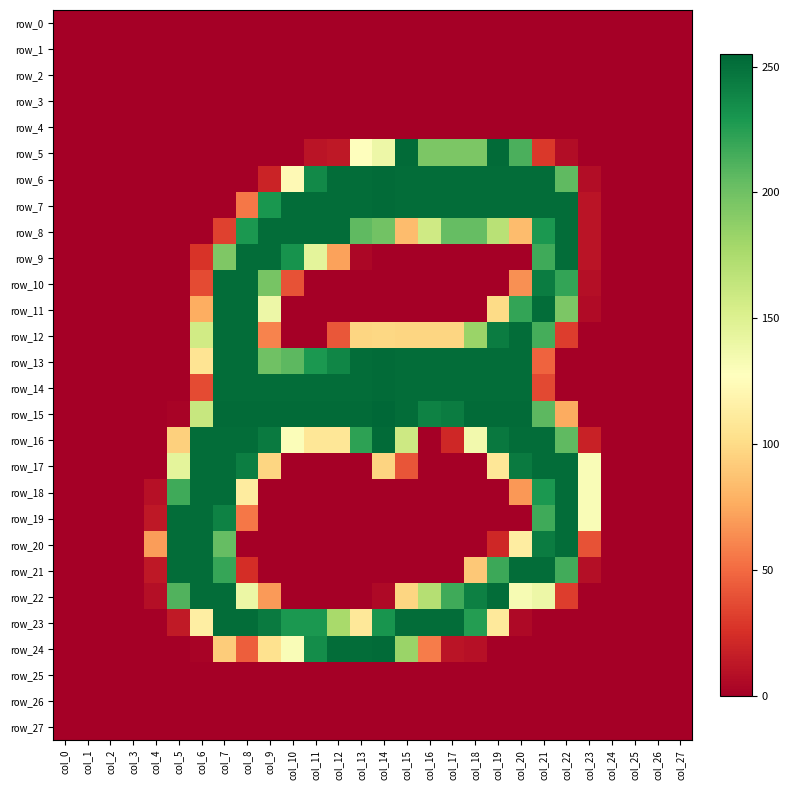

Reading right to left, transcribe all the data shown in this chart.

row_0: col_27=0	col_26=0	col_25=0	col_24=0	col_23=0	col_22=0	col_21=0	col_20=0	col_19=0	col_18=0	col_17=0	col_16=0	col_15=0	col_14=0	col_13=0	col_12=0	col_11=0	col_10=0	col_9=0	col_8=0	col_7=0	col_6=0	col_5=0	col_4=0	col_3=0	col_2=0	col_1=0	col_0=0
row_1: col_27=0	col_26=0	col_25=0	col_24=0	col_23=0	col_22=0	col_21=0	col_20=0	col_19=0	col_18=0	col_17=0	col_16=0	col_15=0	col_14=0	col_13=0	col_12=0	col_11=0	col_10=0	col_9=0	col_8=0	col_7=0	col_6=0	col_5=0	col_4=0	col_3=0	col_2=0	col_1=0	col_0=0
row_2: col_27=0	col_26=0	col_25=0	col_24=0	col_23=0	col_22=0	col_21=0	col_20=0	col_19=0	col_18=0	col_17=0	col_16=0	col_15=0	col_14=0	col_13=0	col_12=0	col_11=0	col_10=0	col_9=0	col_8=0	col_7=0	col_6=0	col_5=0	col_4=0	col_3=0	col_2=0	col_1=0	col_0=0
row_3: col_27=0	col_26=0	col_25=0	col_24=0	col_23=0	col_22=0	col_21=0	col_20=0	col_19=0	col_18=0	col_17=0	col_16=0	col_15=0	col_14=0	col_13=0	col_12=0	col_11=0	col_10=0	col_9=0	col_8=0	col_7=0	col_6=0	col_5=0	col_4=0	col_3=0	col_2=0	col_1=0	col_0=0
row_4: col_27=0	col_26=0	col_25=0	col_24=0	col_23=0	col_22=0	col_21=0	col_20=0	col_19=0	col_18=0	col_17=0	col_16=0	col_15=0	col_14=0	col_13=0	col_12=0	col_11=0	col_10=0	col_9=0	col_8=0	col_7=0	col_6=0	col_5=0	col_4=0	col_3=0	col_2=0	col_1=0	col_0=0
row_5: col_27=0	col_26=0	col_25=0	col_24=0	col_23=0	col_22=7	col_21=29	col_20=213	col_19=253	col_18=195	col_17=195	col_16=195	col_15=253	col_14=139	col_13=128	col_12=13	col_11=11	col_10=0	col_9=0	col_8=0	col_7=0	col_6=0	col_5=0	col_4=0	col_3=0	col_2=0	col_1=0	col_0=0
row_6: col_27=0	col_26=0	col_25=0	col_24=0	col_23=7	col_22=206	col_21=252	col_20=252	col_19=252	col_18=252	col_17=252	col_16=252	col_15=252	col_14=253	col_13=252	col_12=252	col_11=237	col_10=123	col_9=19	col_8=0	col_7=0	col_6=0	col_5=0	col_4=0	col_3=0	col_2=0	col_1=0	col_0=0
row_7: col_27=0	col_26=0	col_25=0	col_24=0	col_23=11	col_22=252	col_21=252	col_20=252	col_19=252	col_18=252	col_17=252	col_16=252	col_15=252	col_14=253	col_13=252	col_12=252	col_11=252	col_10=252	col_9=230	col_8=55	col_7=0	col_6=0	col_5=0	col_4=0	col_3=0	col_2=0	col_1=0	col_0=0
row_8: col_27=0	col_26=0	col_25=0	col_24=0	col_23=11	col_22=252	col_21=229	col_20=84	col_19=169	col_18=204	col_17=204	col_16=158	col_15=84	col_14=199	col_13=206	col_12=252	col_11=252	col_10=252	col_9=252	col_8=229	col_7=33	col_6=0	col_5=0	col_4=0	col_3=0	col_2=0	col_1=0	col_0=0
row_9: col_27=0	col_26=0	col_25=0	col_24=0	col_23=11	col_22=252	col_21=217	col_20=0	col_19=0	col_18=0	col_17=0	col_16=0	col_15=0	col_14=0	col_13=4	col_12=72	col_11=145	col_10=232	col_9=252	col_8=252	col_7=194	col_6=27	col_5=0	col_4=0	col_3=0	col_2=0	col_1=0	col_0=0
row_10: col_27=0	col_26=0	col_25=0	col_24=0	col_23=8	col_22=221	col_21=244	col_20=65	col_19=0	col_18=0	col_17=0	col_16=0	col_15=0	col_14=0	col_13=0	col_12=0	col_11=0	col_10=40	col_9=197	col_8=252	col_7=252	col_6=37	col_5=0	col_4=0	col_3=0	col_2=0	col_1=0	col_0=0
row_11: col_27=0	col_26=0	col_25=0	col_24=0	col_23=6	col_22=195	col_21=252	col_20=221	col_19=100	col_18=0	col_17=0	col_16=0	col_15=0	col_14=0	col_13=0	col_12=0	col_11=0	col_10=0	col_9=139	col_8=252	col_7=252	col_6=77	col_5=0	col_4=0	col_3=0	col_2=0	col_1=0	col_0=0
row_12: col_27=0	col_26=0	col_25=0	col_24=0	col_23=0	col_22=31	col_21=215	col_20=252	col_19=244	col_18=183	col_17=97	col_16=97	col_15=97	col_14=98	col_13=97	col_12=42	col_11=0	col_10=0	col_9=60	col_8=252	col_7=252	col_6=157	col_5=0	col_4=0	col_3=0	col_2=0	col_1=0	col_0=0
row_13: col_27=0	col_26=0	col_25=0	col_24=0	col_23=0	col_22=0	col_21=47	col_20=252	col_19=252	col_18=252	col_17=252	col_16=252	col_15=252	col_14=253	col_13=252	col_12=239	col_11=229	col_10=207	col_9=200	col_8=252	col_7=252	col_6=106	col_5=0	col_4=0	col_3=0	col_2=0	col_1=0	col_0=0
row_14: col_27=0	col_26=0	col_25=0	col_24=0	col_23=0	col_22=0	col_21=36	col_20=252	col_19=252	col_18=252	col_17=252	col_16=252	col_15=252	col_14=253	col_13=252	col_12=252	col_11=252	col_10=252	col_9=252	col_8=252	col_7=252	col_6=37	col_5=0	col_4=0	col_3=0	col_2=0	col_1=0	col_0=0
row_15: col_27=0	col_26=0	col_25=0	col_24=0	col_23=0	col_22=76	col_21=207	col_20=253	col_19=253	col_18=253	col_17=244	col_16=241	col_15=252	col_14=255	col_13=253	col_12=253	col_11=253	col_10=253	col_9=253	col_8=253	col_7=253	col_6=162	col_5=2	col_4=0	col_3=0	col_2=0	col_1=0	col_0=0
row_16: col_27=0	col_26=0	col_25=0	col_24=0	col_23=18	col_22=206	col_21=252	col_20=252	col_19=246	col_18=136	col_17=21	col_16=0	col_15=159	col_14=253	col_13=223	col_12=108	col_11=108	col_10=130	col_9=245	col_8=252	col_7=252	col_6=252	col_5=94	col_4=0	col_3=0	col_2=0	col_1=0	col_0=0
row_17: col_27=0	col_26=0	col_25=0	col_24=0	col_23=131	col_22=252	col_21=252	col_20=245	col_19=108	col_18=0	col_17=0	col_16=0	col_15=41	col_14=96	col_13=0	col_12=0	col_11=0	col_10=0	col_9=97	col_8=243	col_7=252	col_6=252	col_5=145	col_4=0	col_3=0	col_2=0	col_1=0	col_0=0
row_18: col_27=0	col_26=0	col_25=0	col_24=0	col_23=131	col_22=252	col_21=229	col_20=68	col_19=0	col_18=0	col_17=0	col_16=0	col_15=0	col_14=0	col_13=0	col_12=0	col_11=0	col_10=0	col_9=0	col_8=112	col_7=252	col_6=252	col_5=217	col_4=9	col_3=0	col_2=0	col_1=0	col_0=0
row_19: col_27=0	col_26=0	col_25=0	col_24=0	col_23=131	col_22=252	col_21=217	col_20=0	col_19=0	col_18=0	col_17=0	col_16=0	col_15=0	col_14=0	col_13=0	col_12=0	col_11=0	col_10=0	col_9=0	col_8=55	col_7=241	col_6=252	col_5=252	col_4=13	col_3=0	col_2=0	col_1=0	col_0=0
row_20: col_27=0	col_26=0	col_25=0	col_24=0	col_23=40	col_22=252	col_21=244	col_20=113	col_19=21	col_18=0	col_17=0	col_16=0	col_15=0	col_14=0	col_13=0	col_12=0	col_11=0	col_10=0	col_9=0	col_8=0	col_7=204	col_6=252	col_5=252	col_4=70	col_3=0	col_2=0	col_1=0	col_0=0
row_21: col_27=0	col_26=0	col_25=0	col_24=0	col_23=8	col_22=216	col_21=252	col_20=252	col_19=218	col_18=90	col_17=0	col_16=0	col_15=0	col_14=0	col_13=0	col_12=0	col_11=0	col_10=0	col_9=0	col_8=24	col_7=220	col_6=252	col_5=252	col_4=13	col_3=0	col_2=0	col_1=0	col_0=0
row_22: col_27=0	col_26=0	col_25=0	col_24=0	col_23=0	col_22=31	col_21=139	col_20=133	col_19=252	col_18=242	col_17=217	col_16=171	col_15=97	col_14=5	col_13=0	col_12=0	col_11=0	col_10=0	col_9=69	col_8=140	col_7=252	col_6=252	col_5=211	col_4=8	col_3=0	col_2=0	col_1=0	col_0=0
row_23: col_27=0	col_26=0	col_25=0	col_24=0	col_23=0	col_22=0	col_21=0	col_20=5	col_19=110	col_18=226	col_17=252	col_16=252	col_15=252	col_14=231	col_13=109	col_12=177	col_11=229	col_10=229	col_9=245	col_8=252	col_7=252	col_6=114	col_5=14	col_4=0	col_3=0	col_2=0	col_1=0	col_0=0
row_24: col_27=0	col_26=0	col_25=0	col_24=0	col_23=0	col_22=0	col_21=0	col_20=0	col_19=0	col_18=9	col_17=11	col_16=57	col_15=183	col_14=253	col_13=252	col_12=252	col_11=235	col_10=131	col_9=104	col_8=45	col_7=92	col_6=2	col_5=0	col_4=0	col_3=0	col_2=0	col_1=0	col_0=0
row_25: col_27=0	col_26=0	col_25=0	col_24=0	col_23=0	col_22=0	col_21=0	col_20=0	col_19=0	col_18=0	col_17=0	col_16=0	col_15=0	col_14=0	col_13=0	col_12=0	col_11=0	col_10=0	col_9=0	col_8=0	col_7=0	col_6=0	col_5=0	col_4=0	col_3=0	col_2=0	col_1=0	col_0=0
row_26: col_27=0	col_26=0	col_25=0	col_24=0	col_23=0	col_22=0	col_21=0	col_20=0	col_19=0	col_18=0	col_17=0	col_16=0	col_15=0	col_14=0	col_13=0	col_12=0	col_11=0	col_10=0	col_9=0	col_8=0	col_7=0	col_6=0	col_5=0	col_4=0	col_3=0	col_2=0	col_1=0	col_0=0
row_27: col_27=0	col_26=0	col_25=0	col_24=0	col_23=0	col_22=0	col_21=0	col_20=0	col_19=0	col_18=0	col_17=0	col_16=0	col_15=0	col_14=0	col_13=0	col_12=0	col_11=0	col_10=0	col_9=0	col_8=0	col_7=0	col_6=0	col_5=0	col_4=0	col_3=0	col_2=0	col_1=0	col_0=0